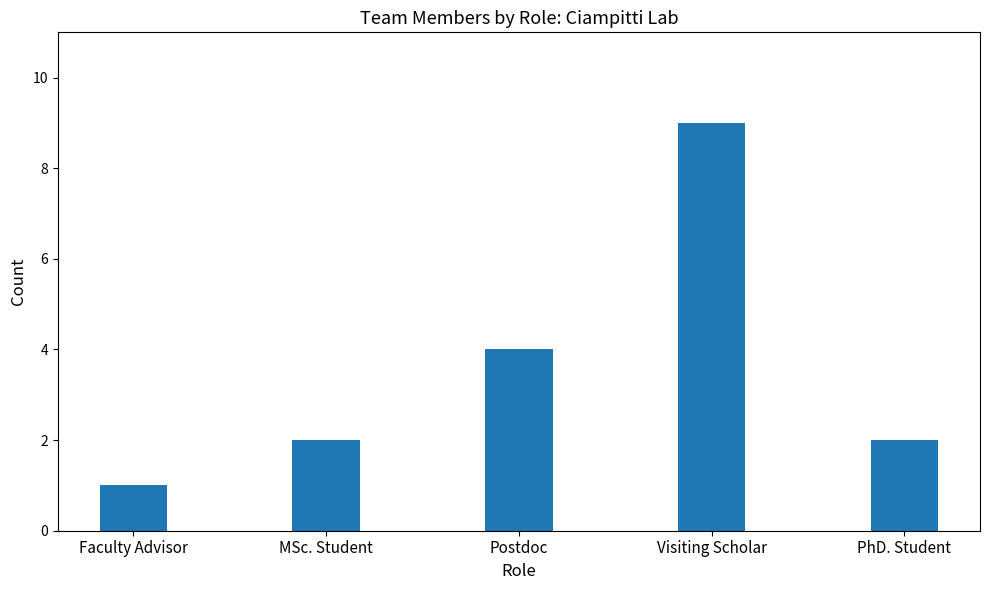

Is it true that the value at Faculty Advisor is 1?

True